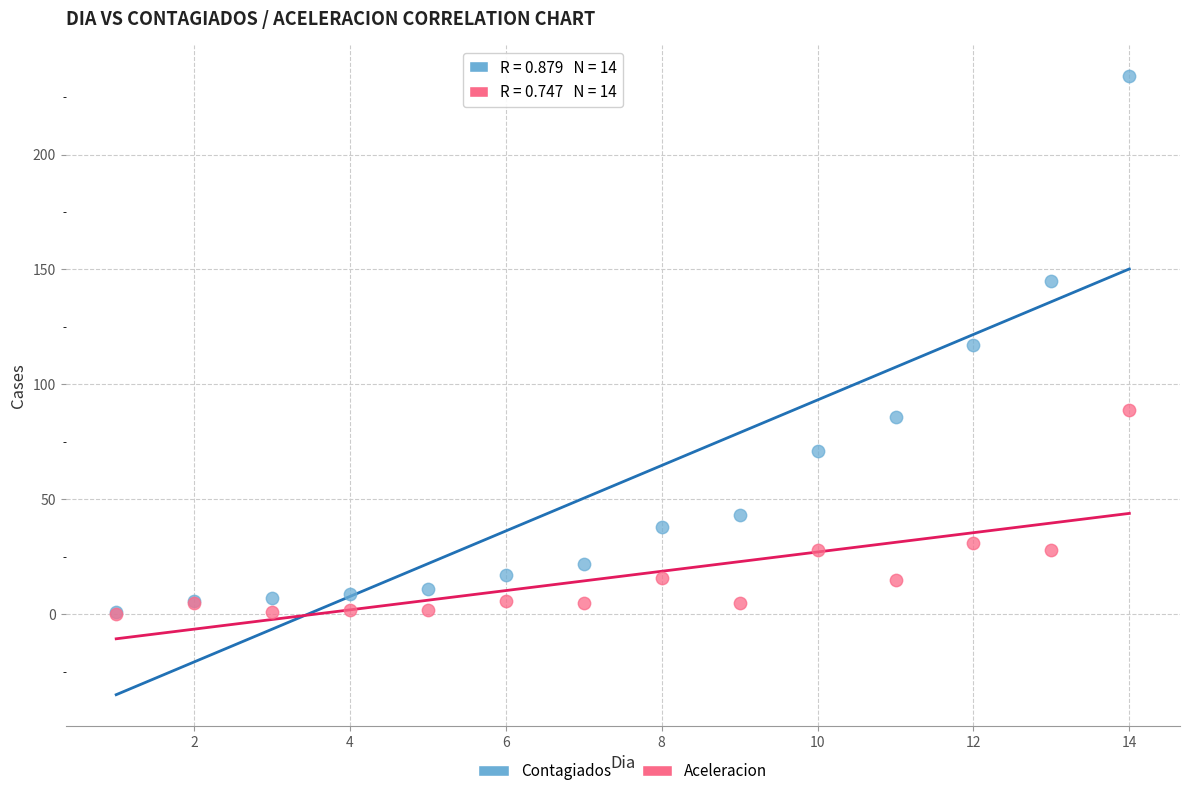

What are all the series names shown in the legend?

Contagiados, Aceleracion